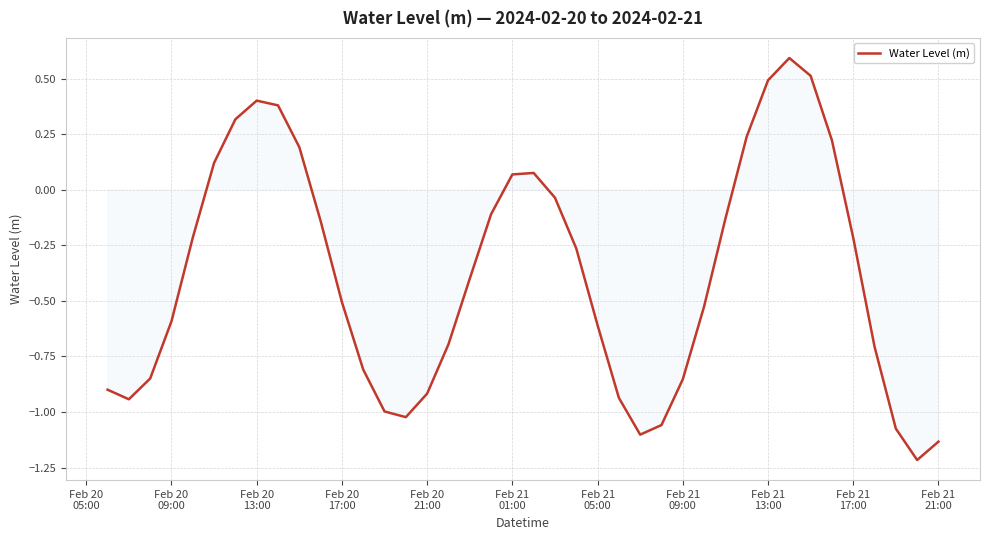

What is the minimum value shown in the chart?

-1.2